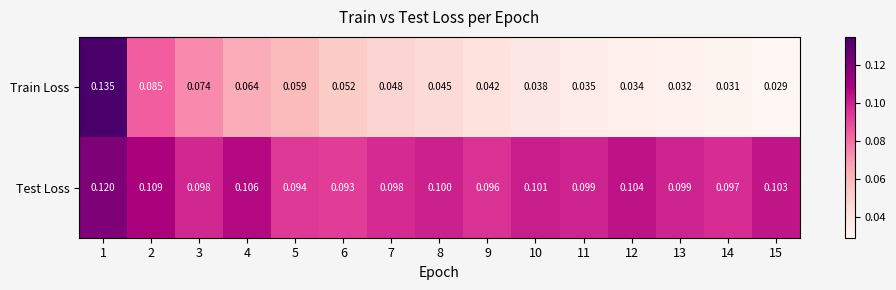

What is the total value across all series at 14?

0.1